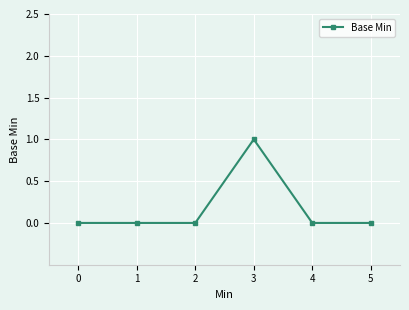

The value at 5 is 0. True or false?

True